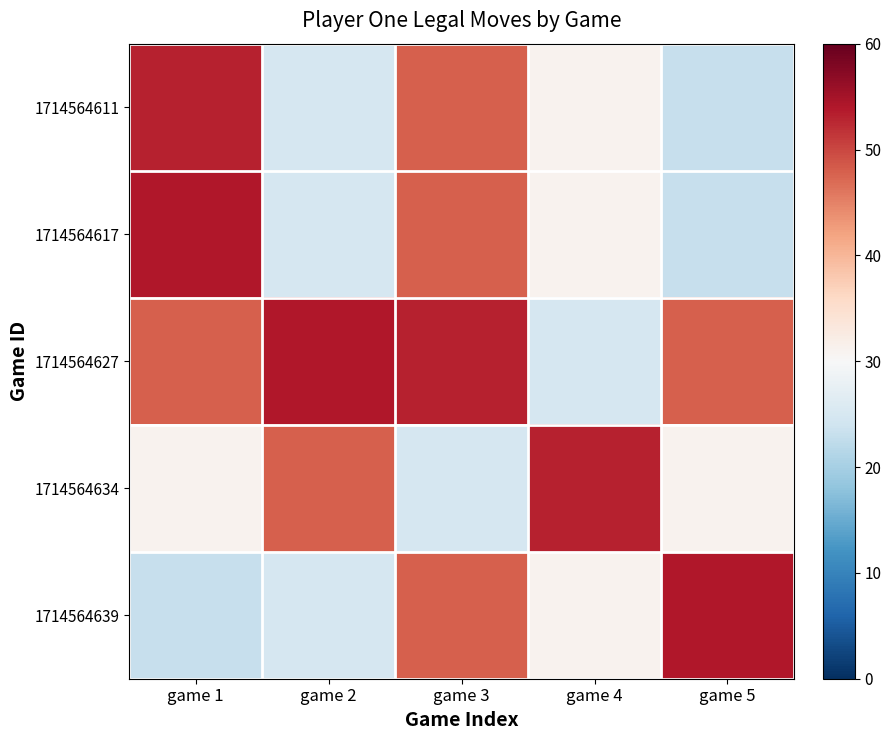

How many distinct data groups are displayed?

5